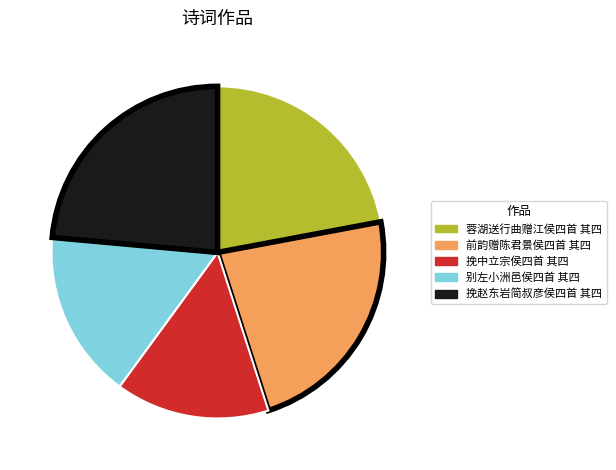

Is it true that 别左小洲邑侯四首 其四 is 16% of the pie?

True